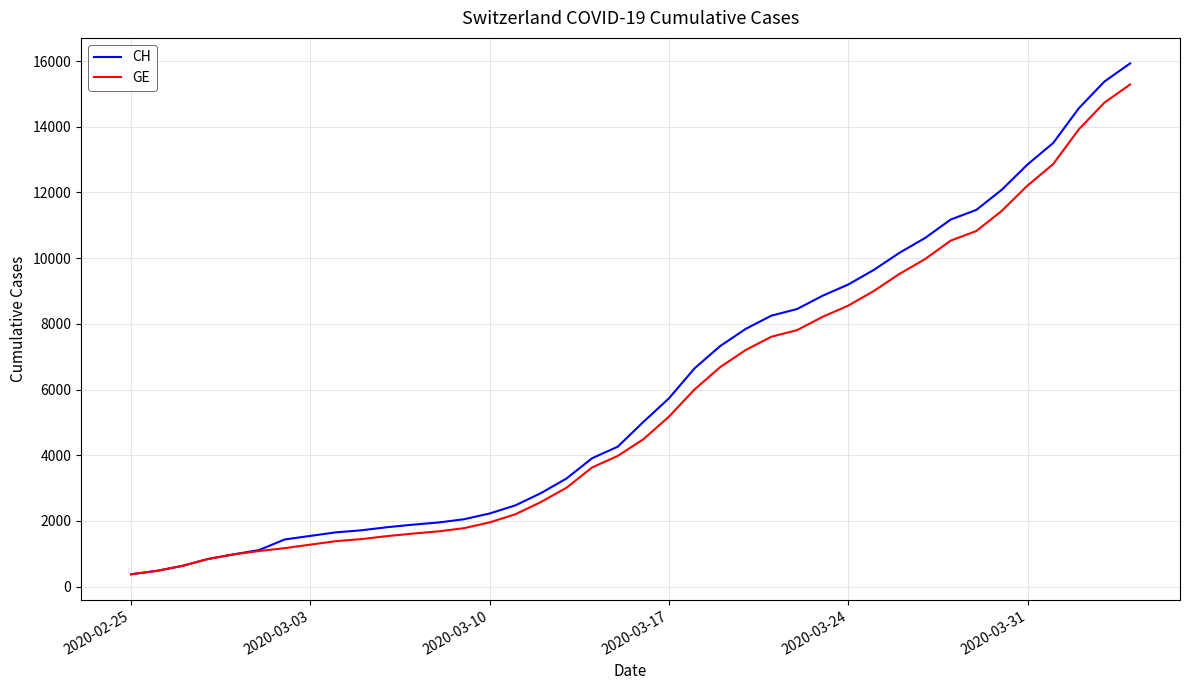

What is the smallest value displayed?

375